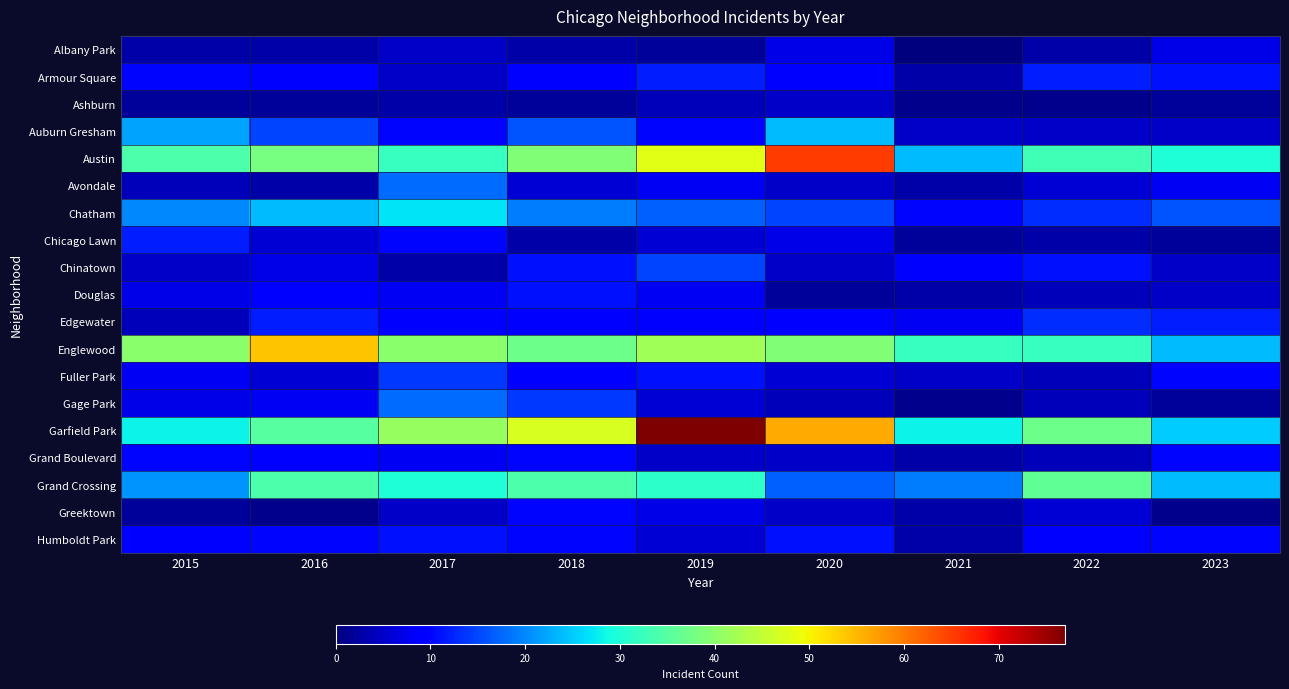

Reading left to right, transcribe all the data shown in this chart.

Albany Park: 2015=3	2016=3	2017=5	2018=3	2019=2	2020=7	2021=0	2022=3	2023=7
Armour Square: 2015=10	2016=9	2017=5	2018=9	2019=12	2020=9	2021=3	2022=12	2023=11
Ashburn: 2015=2	2016=2	2017=3	2018=2	2019=4	2020=5	2021=1	2022=1	2023=2
Auburn Gresham: 2015=22	2016=15	2017=10	2018=16	2019=10	2020=24	2021=5	2022=5	2023=5
Austin: 2015=34	2016=38	2017=32	2018=39	2019=48	2020=65	2021=24	2022=33	2023=30
Avondale: 2015=4	2016=3	2017=18	2018=6	2019=8	2020=5	2021=3	2022=6	2023=8
Chatham: 2015=20	2016=24	2017=27	2018=19	2019=17	2020=15	2021=10	2022=13	2023=16
Chicago Lawn: 2015=12	2016=6	2017=10	2018=3	2019=6	2020=7	2021=2	2022=3	2023=2
Chinatown: 2015=5	2016=7	2017=3	2018=11	2019=15	2020=5	2021=9	2022=11	2023=5
Douglas: 2015=7	2016=9	2017=8	2018=11	2019=8	2020=2	2021=3	2022=4	2023=5
Edgewater: 2015=4	2016=12	2017=9	2018=9	2019=9	2020=9	2021=8	2022=13	2023=12
Englewood: 2015=40	2016=54	2017=40	2018=37	2019=42	2020=39	2021=32	2022=32	2023=24
Fuller Park: 2015=8	2016=6	2017=14	2018=9	2019=11	2020=6	2021=5	2022=4	2023=10
Gage Park: 2015=7	2016=8	2017=18	2018=14	2019=6	2020=4	2021=1	2022=4	2023=2
Garfield Park: 2015=28	2016=35	2017=41	2018=47	2019=77	2020=56	2021=28	2022=37	2023=25
Grand Boulevard: 2015=10	2016=9	2017=8	2018=10	2019=5	2020=5	2021=3	2022=4	2023=10
Grand Crossing: 2015=21	2016=34	2017=30	2018=34	2019=31	2020=17	2021=19	2022=36	2023=24
Greektown: 2015=2	2016=1	2017=5	2018=10	2019=7	2020=5	2021=3	2022=6	2023=1
Humboldt Park: 2015=9	2016=10	2017=11	2018=10	2019=6	2020=11	2021=3	2022=9	2023=10